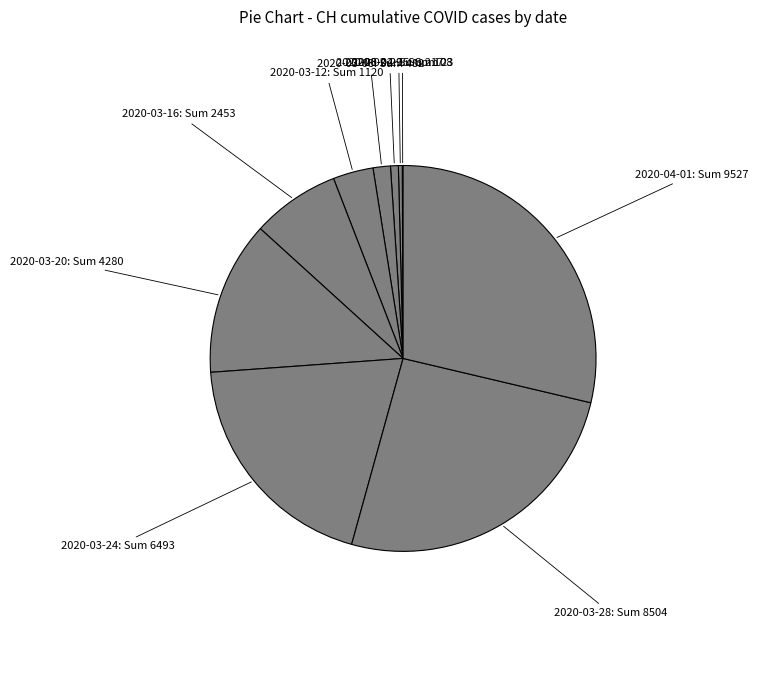

What is the ratio of the value at 2020-04-01 to the value at 2020-03-16?

3.9